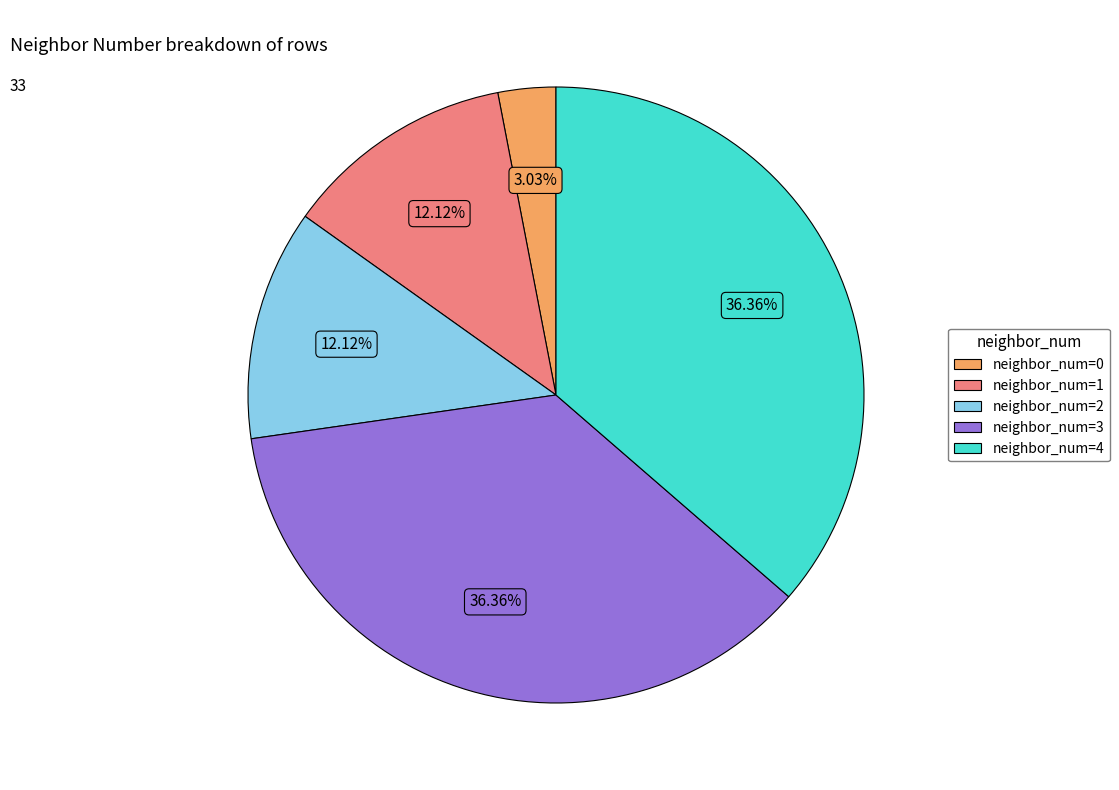

Is there a majority slice in this chart?

No